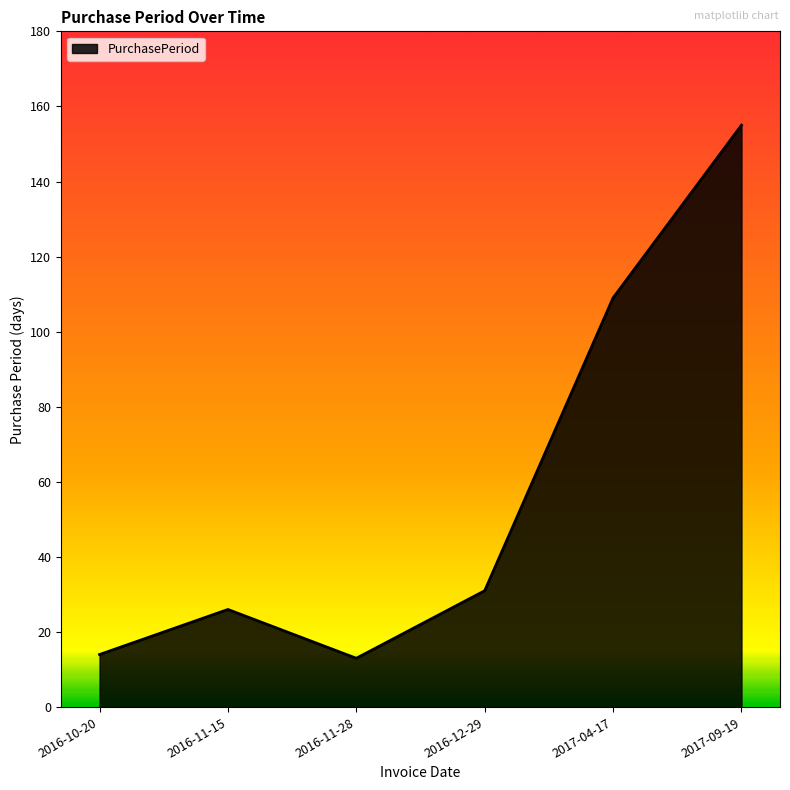

At which label is the value closest to 84?

2017-04-17